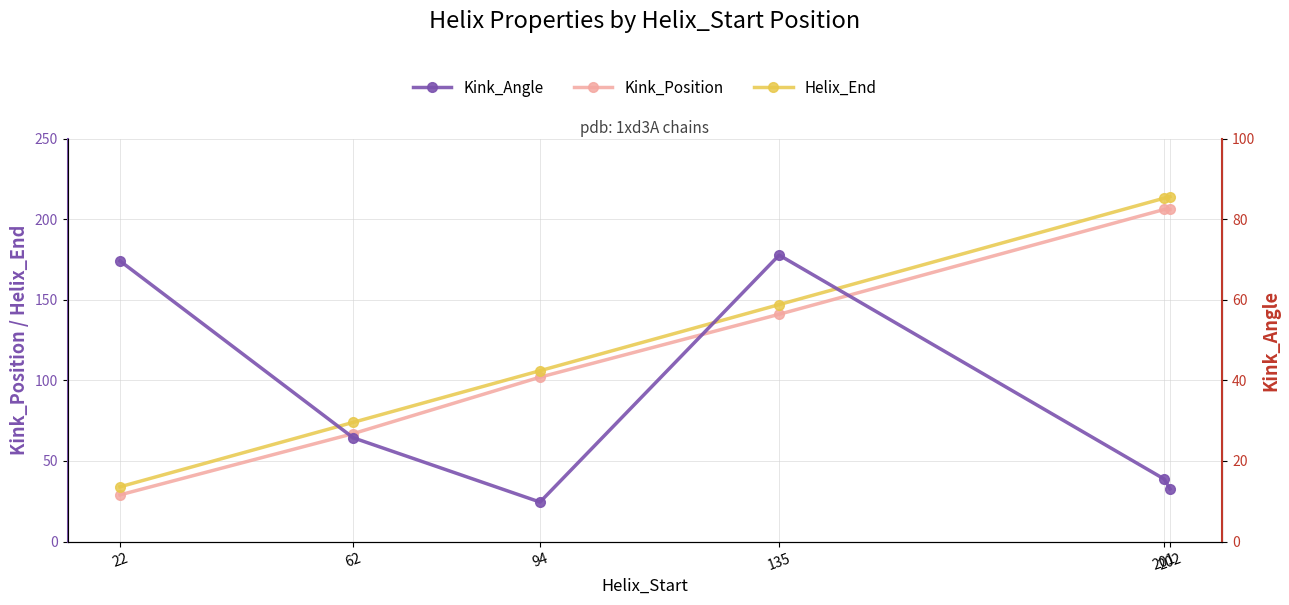

Read the Kink_Position value at 62.

67.0